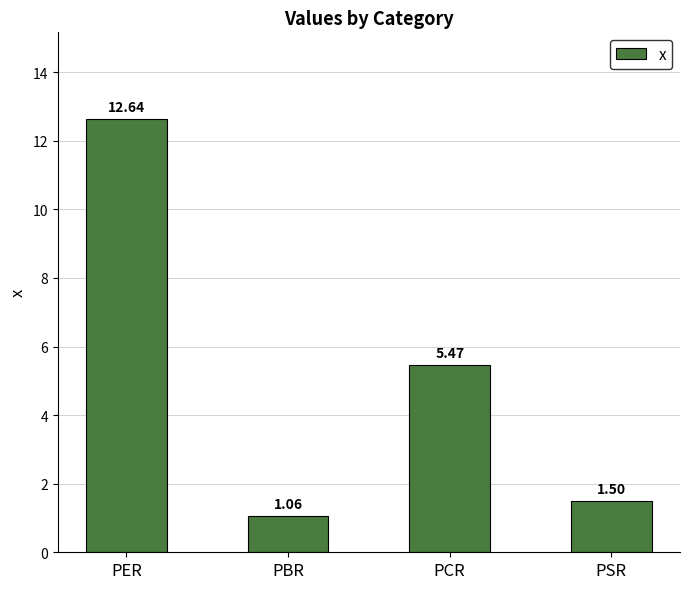

What is the difference between the maximum and minimum values?

11.6